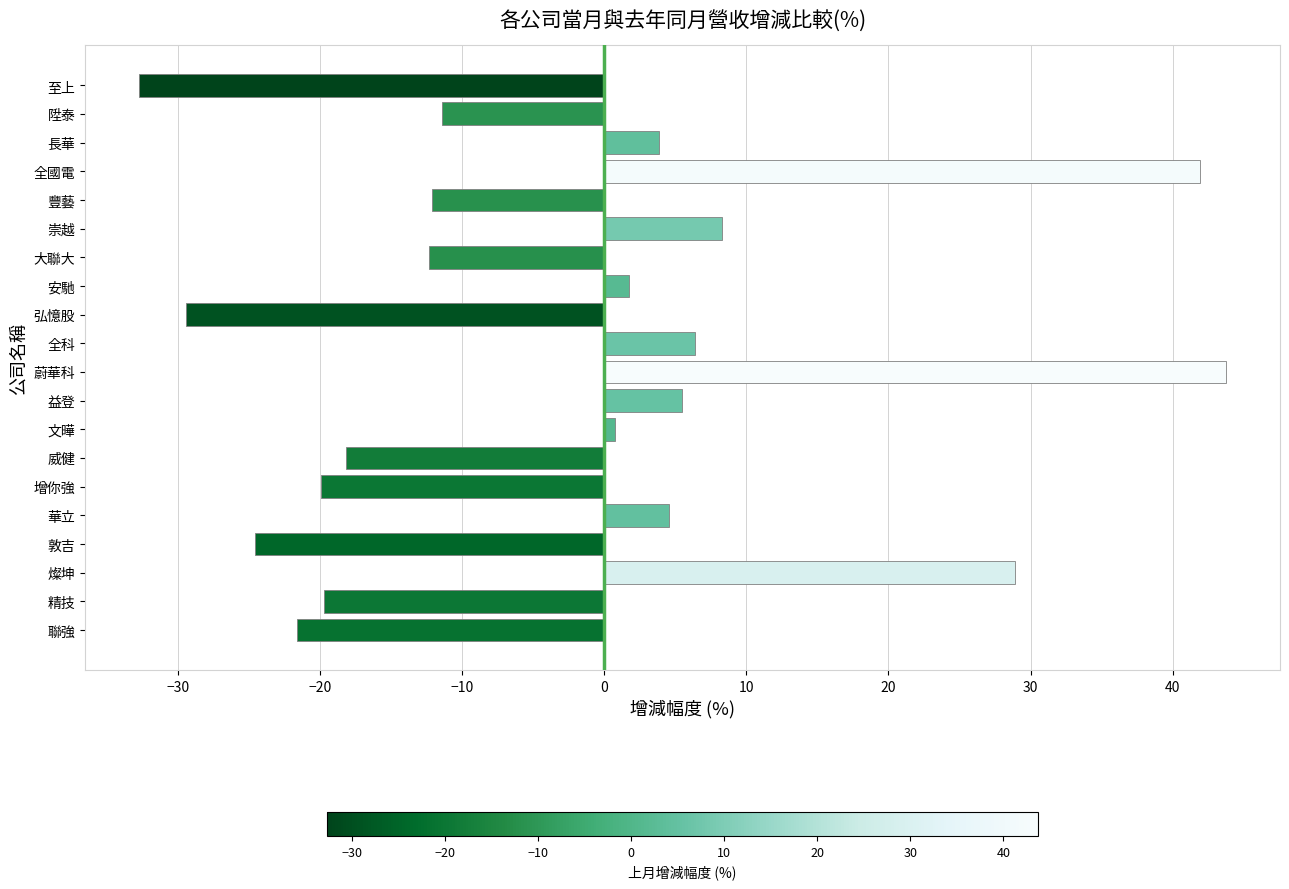

Is it true that the value at 威健 is -24.8?

False